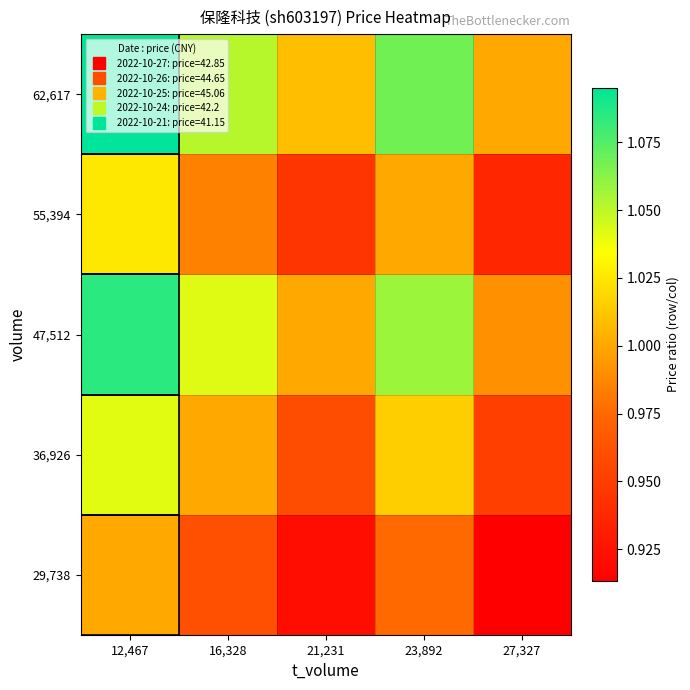

At how many categories does at least one series exceed 1?

4